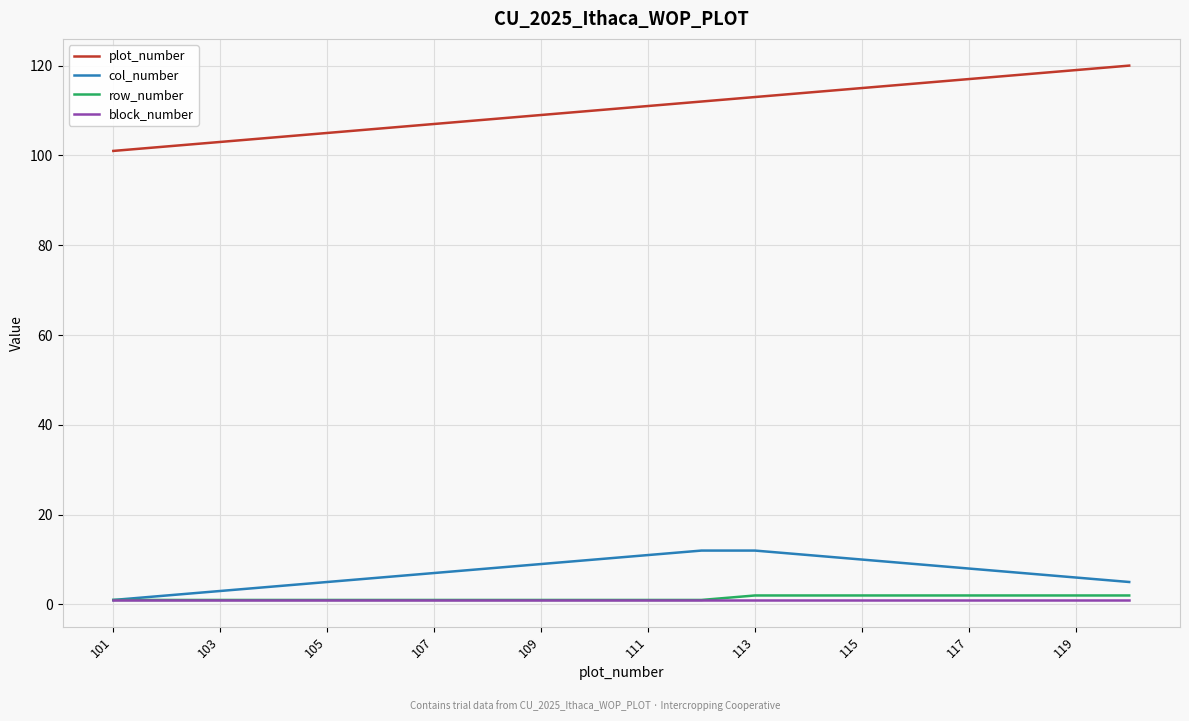

Count the number of categories in the chart.

20